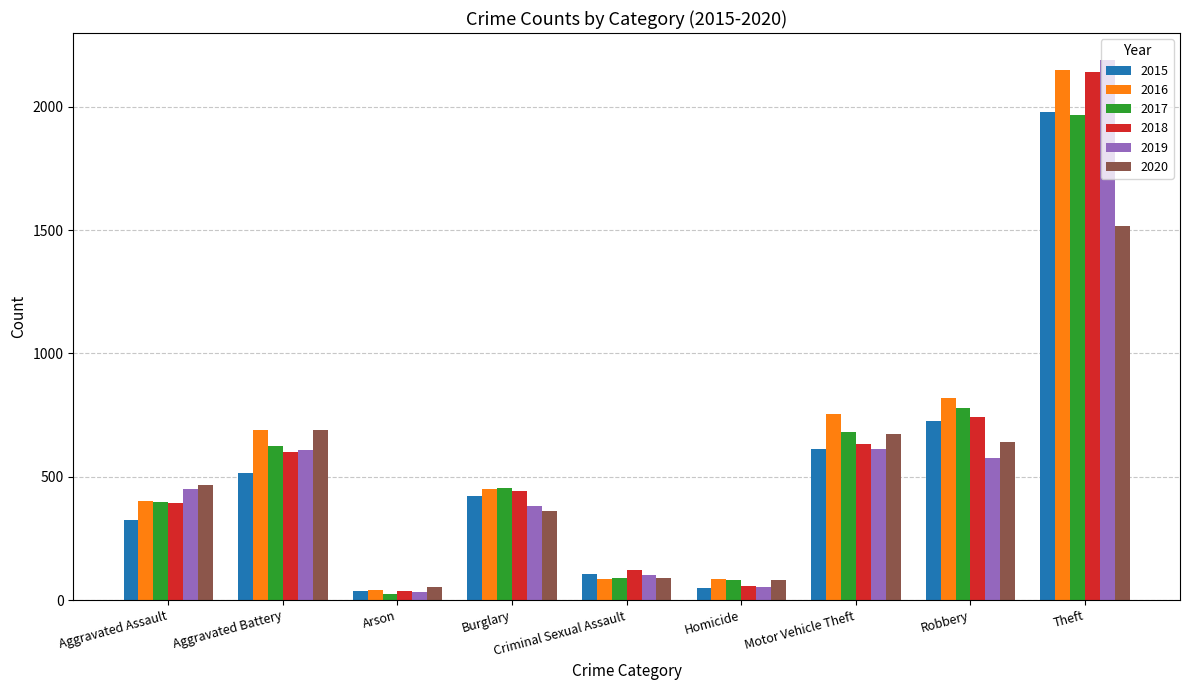

What is the label of the 4th bar from the left?

Burglary